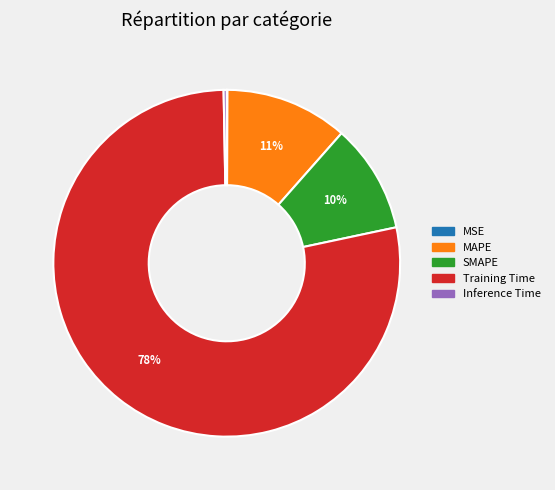

To the nearest percent, what percentage of the pie is MAPE?

11%